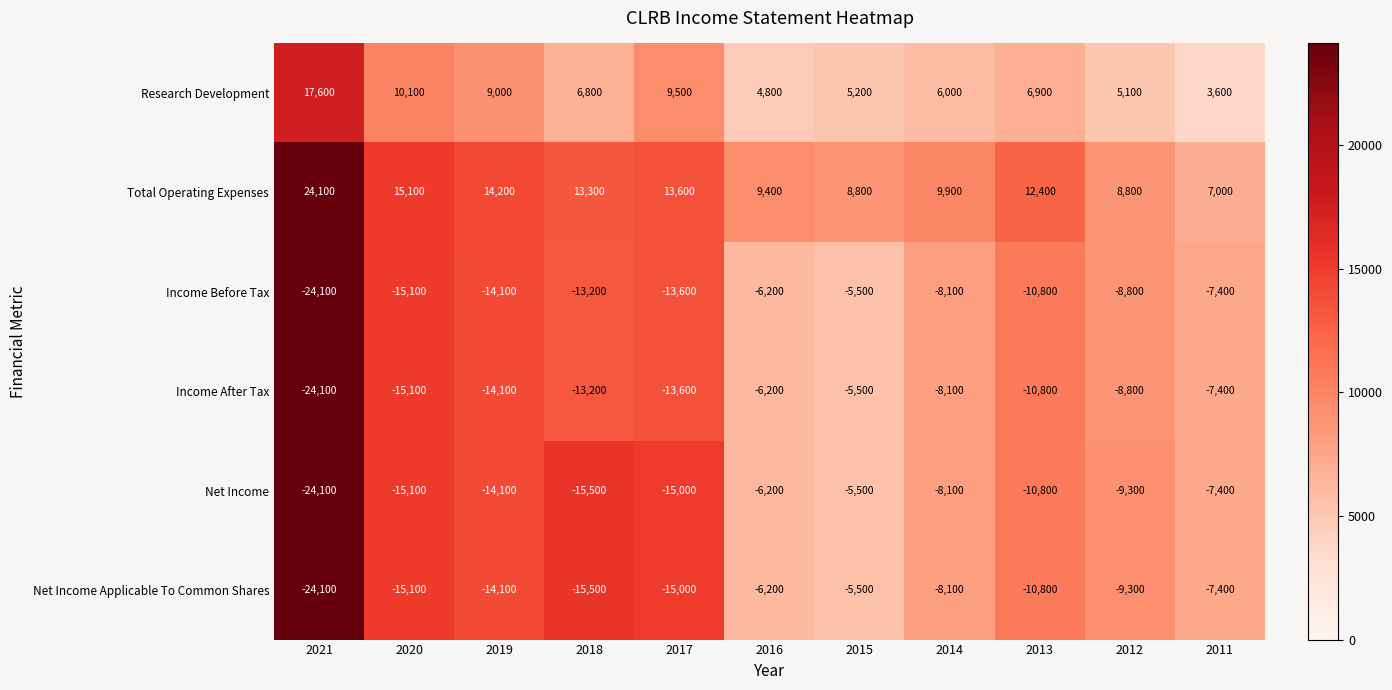

What is the difference between the second highest and minimum values in the Research Development series?

6500